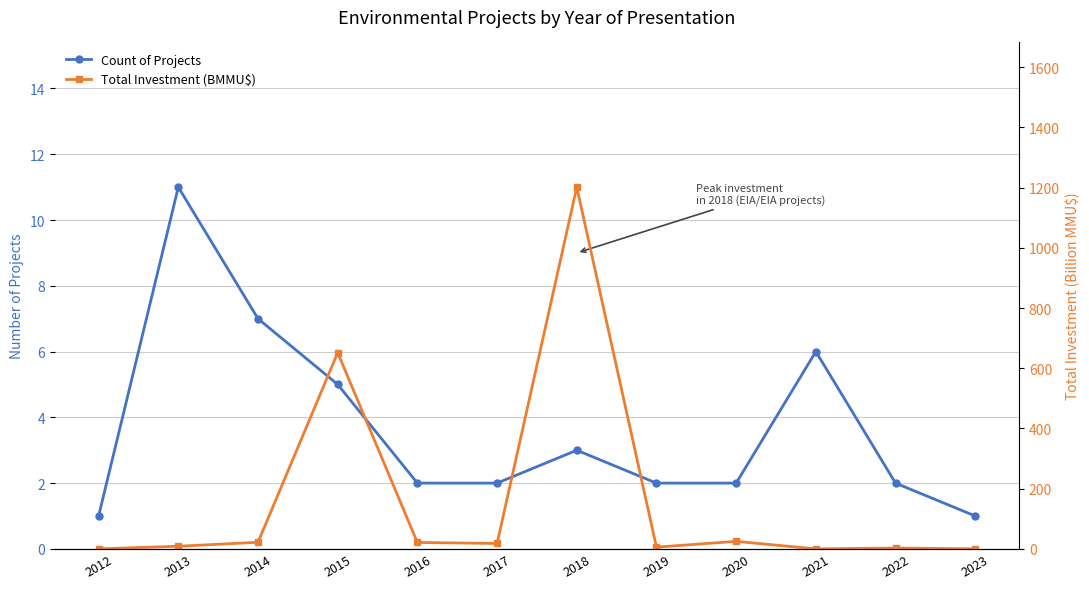

True or false: Count of Projects has more than 0 points higher than both neighbors.

True